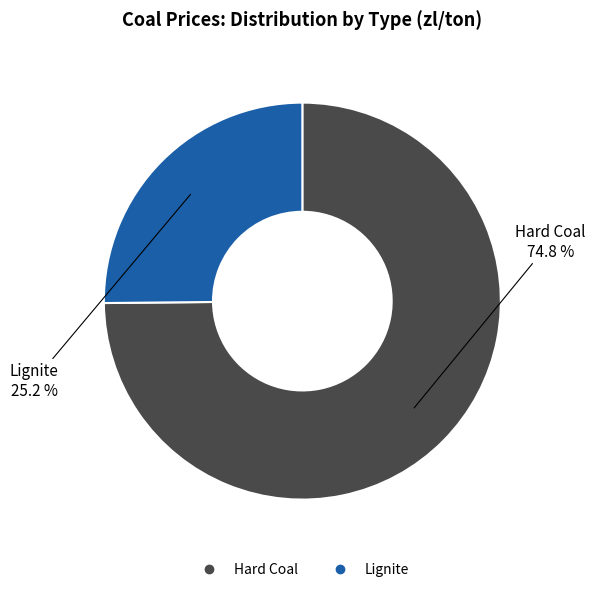

Approximately how many times larger is the value at Hard Coal compared to Lignite?

3.0